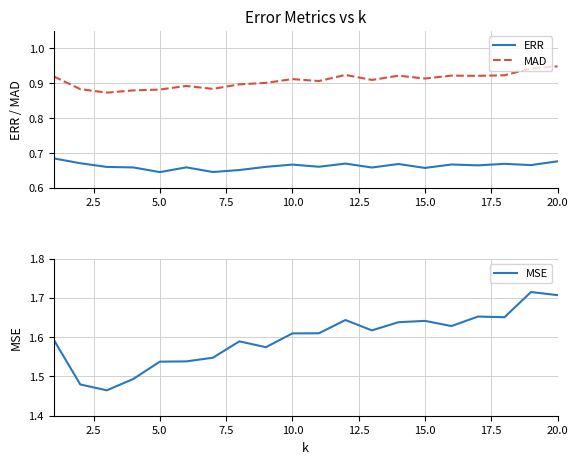

At how many categories does at least one series exceed 0?

20